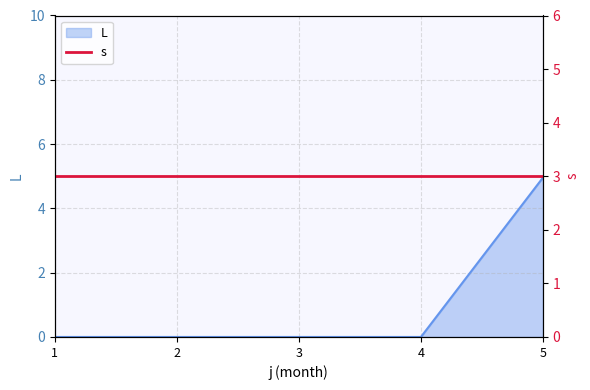

List the labels in order of value, smallest first.

1, 2, 3, 4, 5